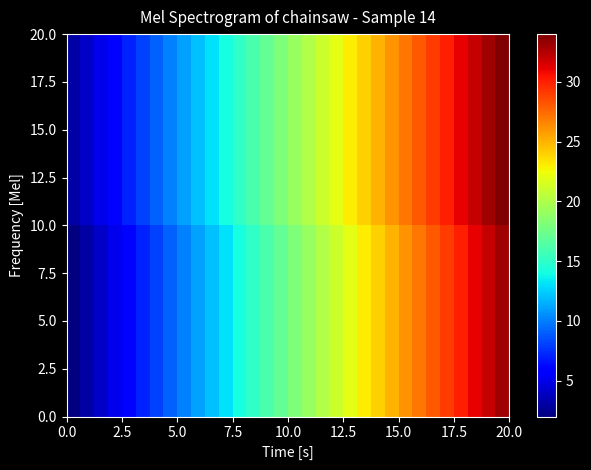

Which series has the widest spread of values?

5.0